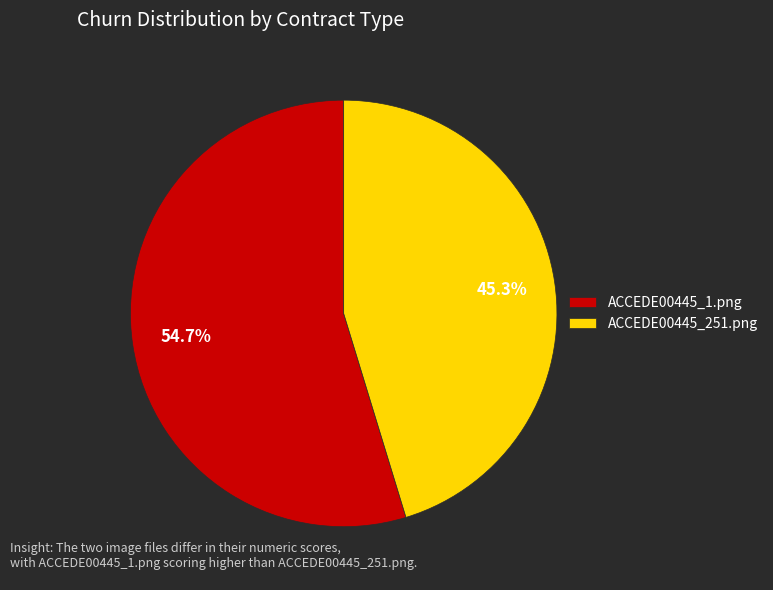

To the nearest percent, what is the difference between the ACCEDE00445_1.png and ACCEDE00445_251.png slice percentages?

9%